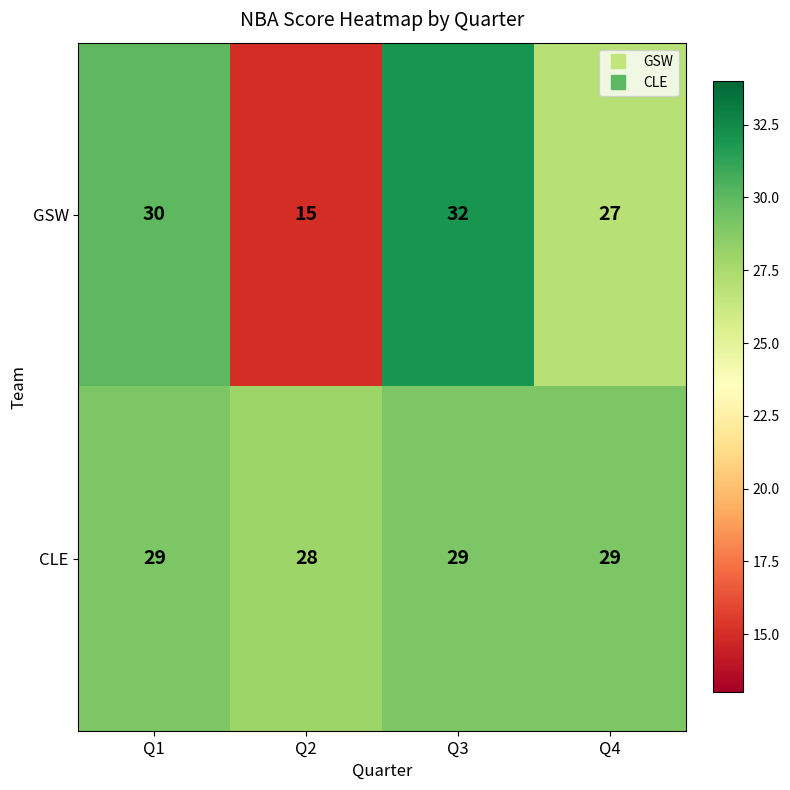

Rank the series by their maximum value, from highest to lowest.

GSW, CLE